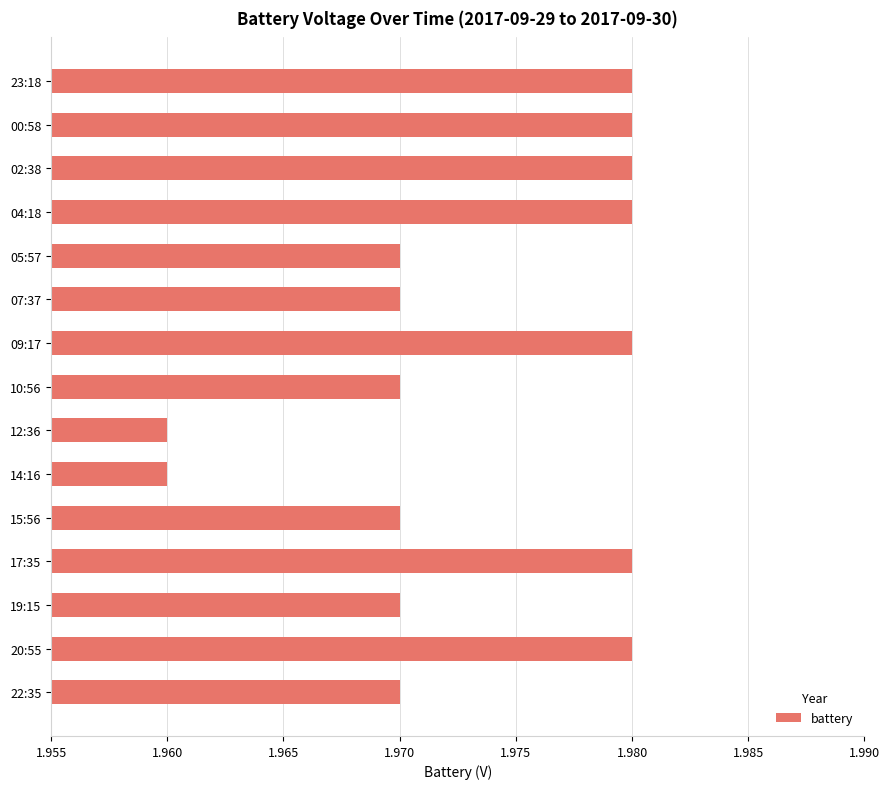

What is the label of the 1st bar from the top?

23:18